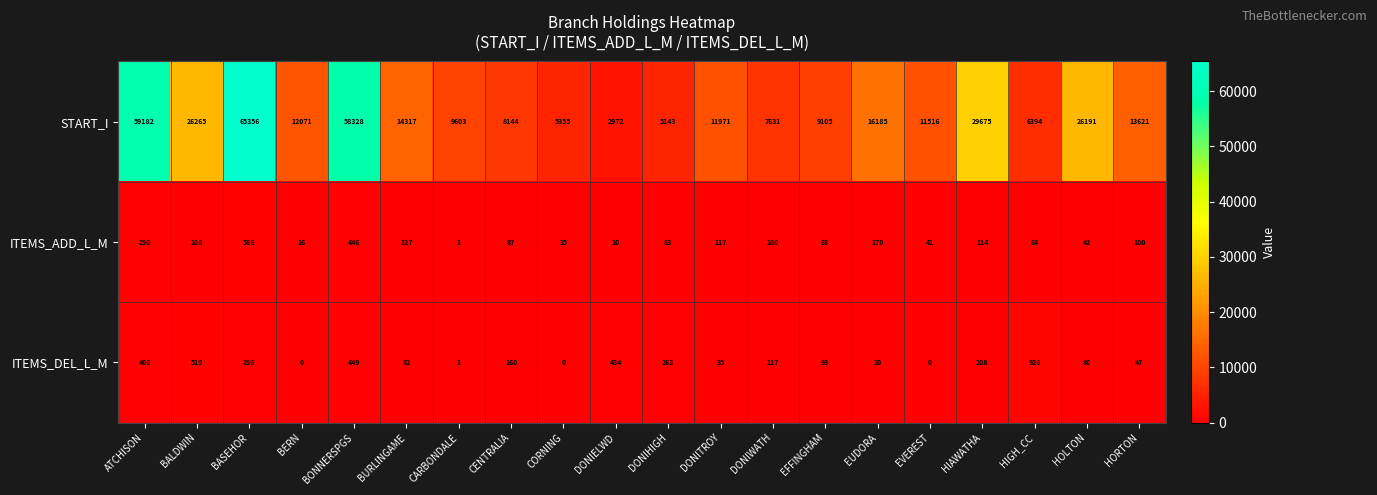

What is the difference between the ITEMS_DEL_L_M values at CORNING and CENTRALIA?

160